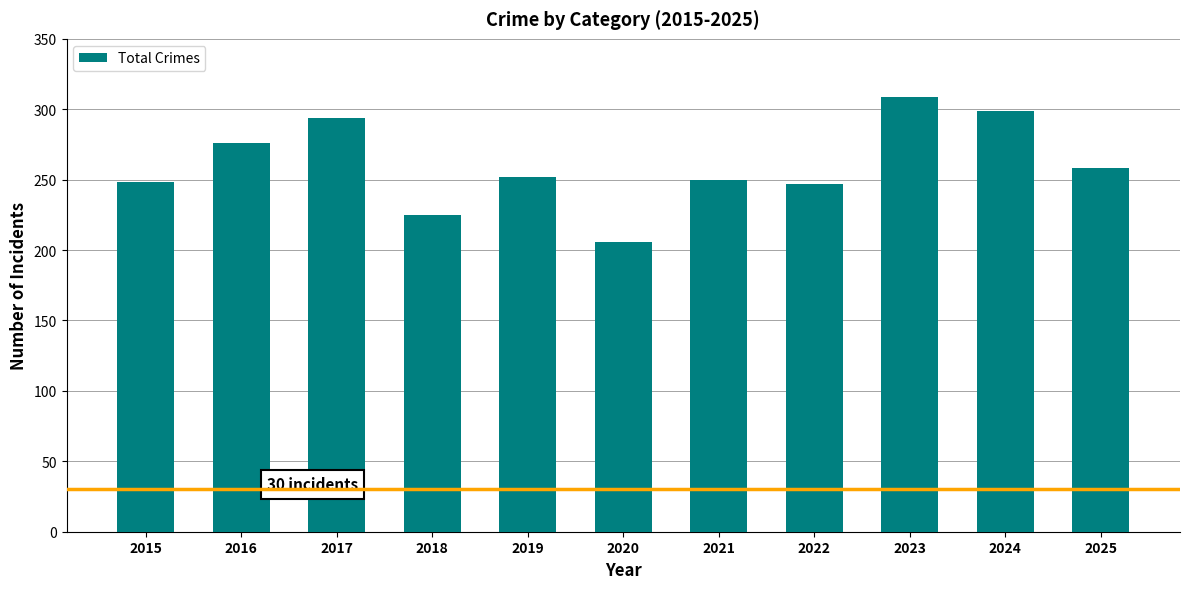

What is the change in value from 2015 to 2016?

+28